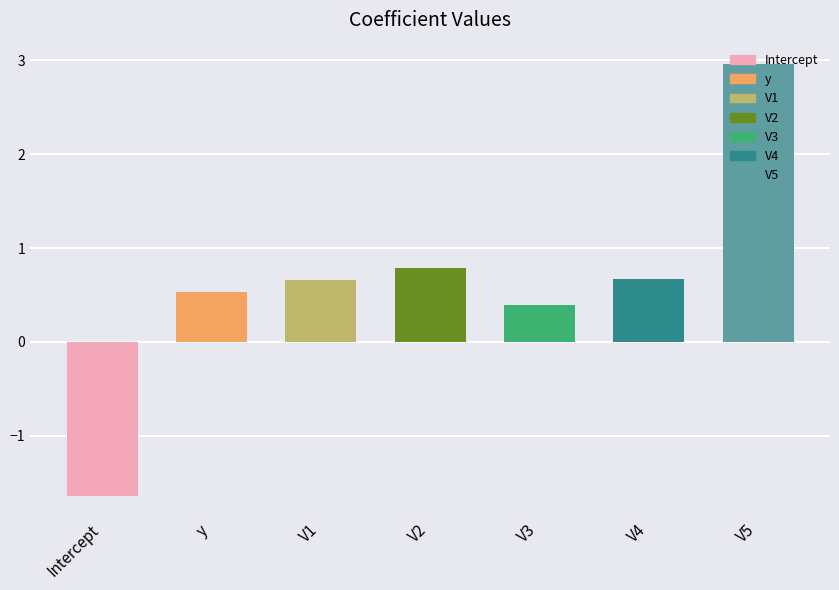

How many bars are there in total?

7